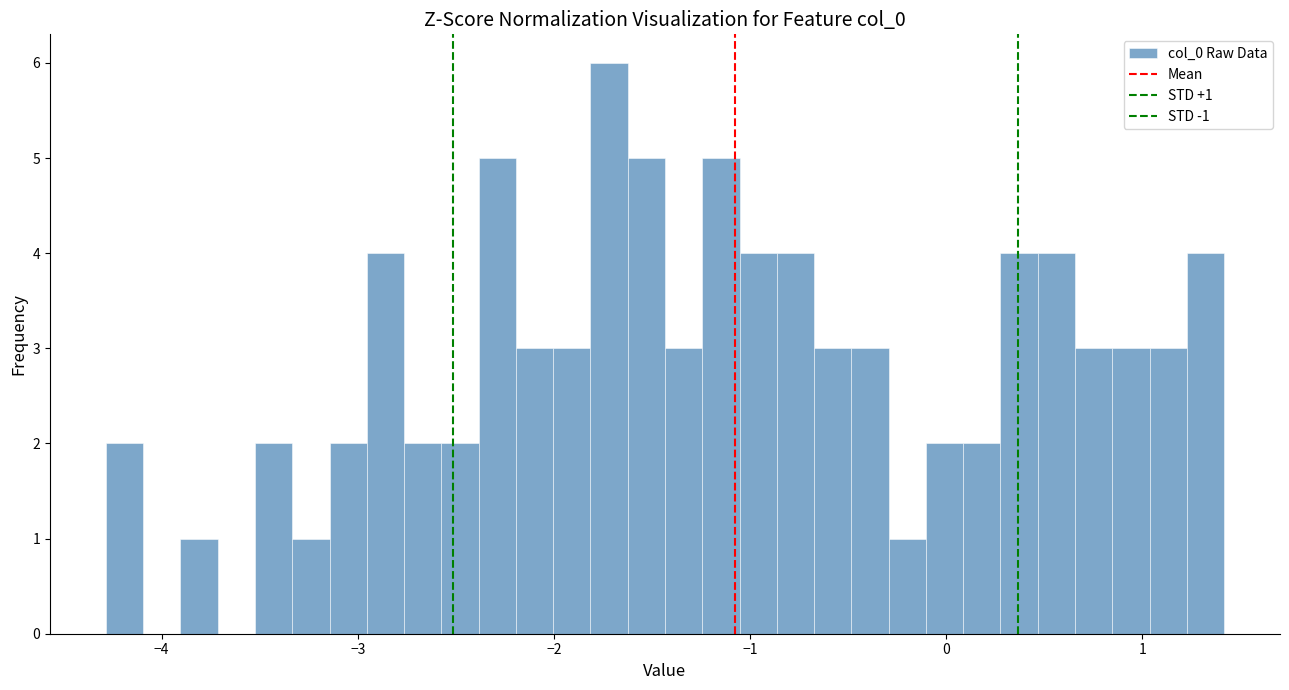

Around what value on the x-axis is the tallest bar? Give the approximate position of its centre, as read against the axis.

-1.7